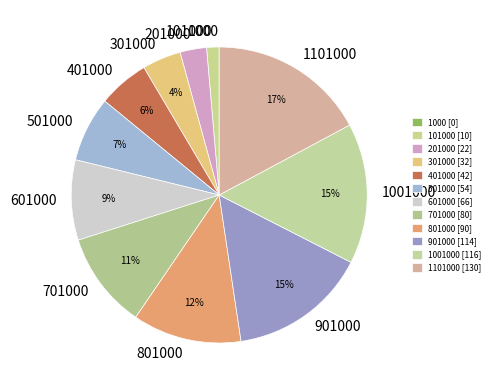

What is the change in value from 1000 to 101000?

+10.2